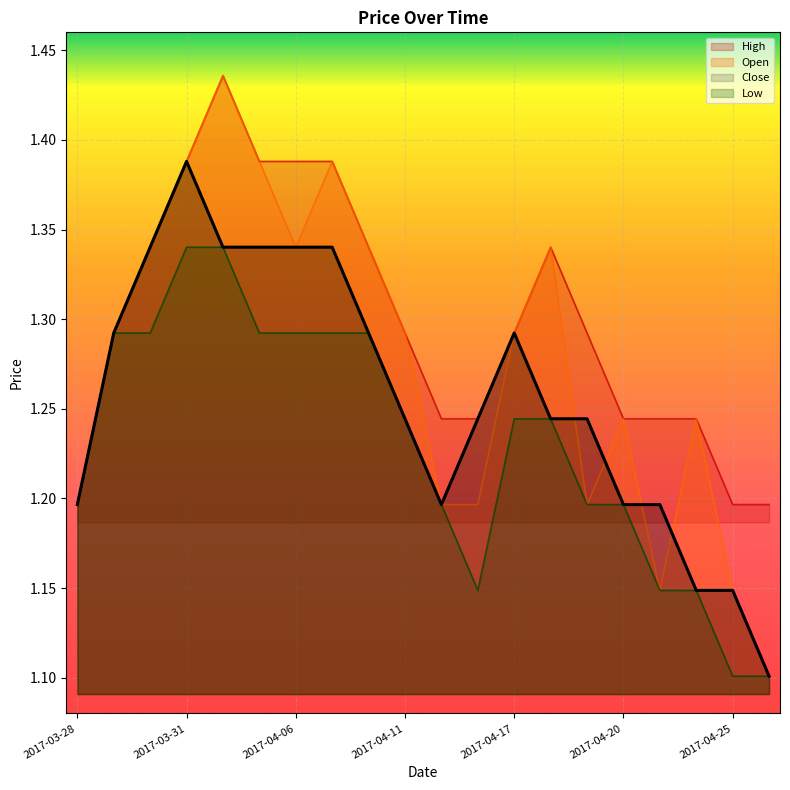

True or false: High and Close intersect in this chart.

False